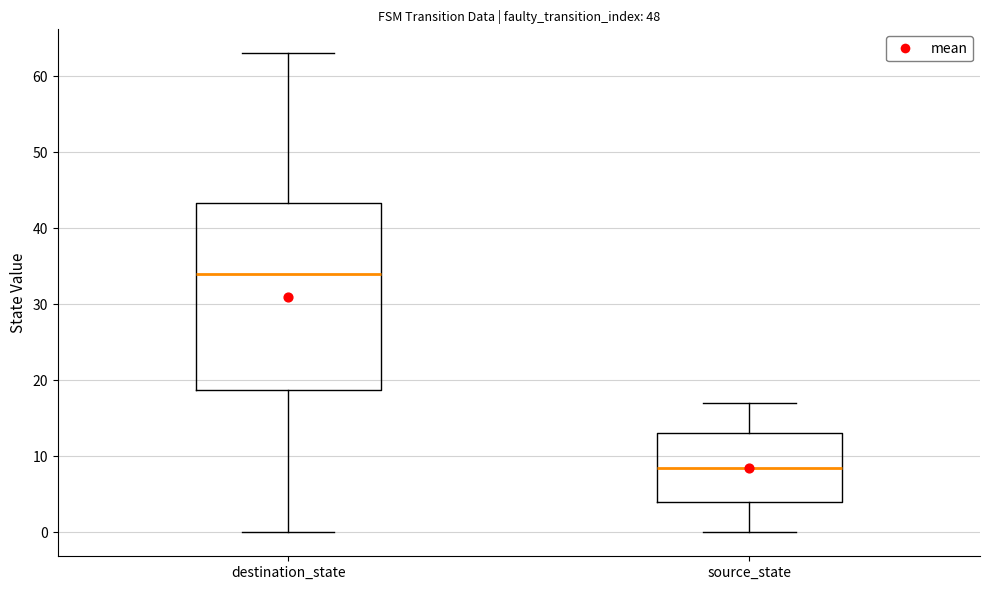

Which box has the highest median line?

destination_state